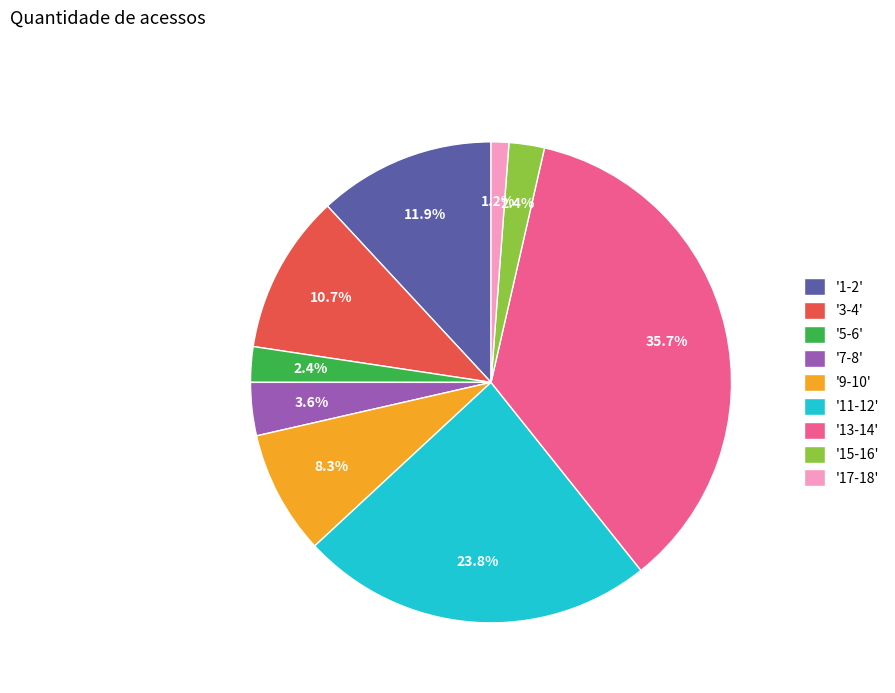

Is there a majority slice in this chart?

No